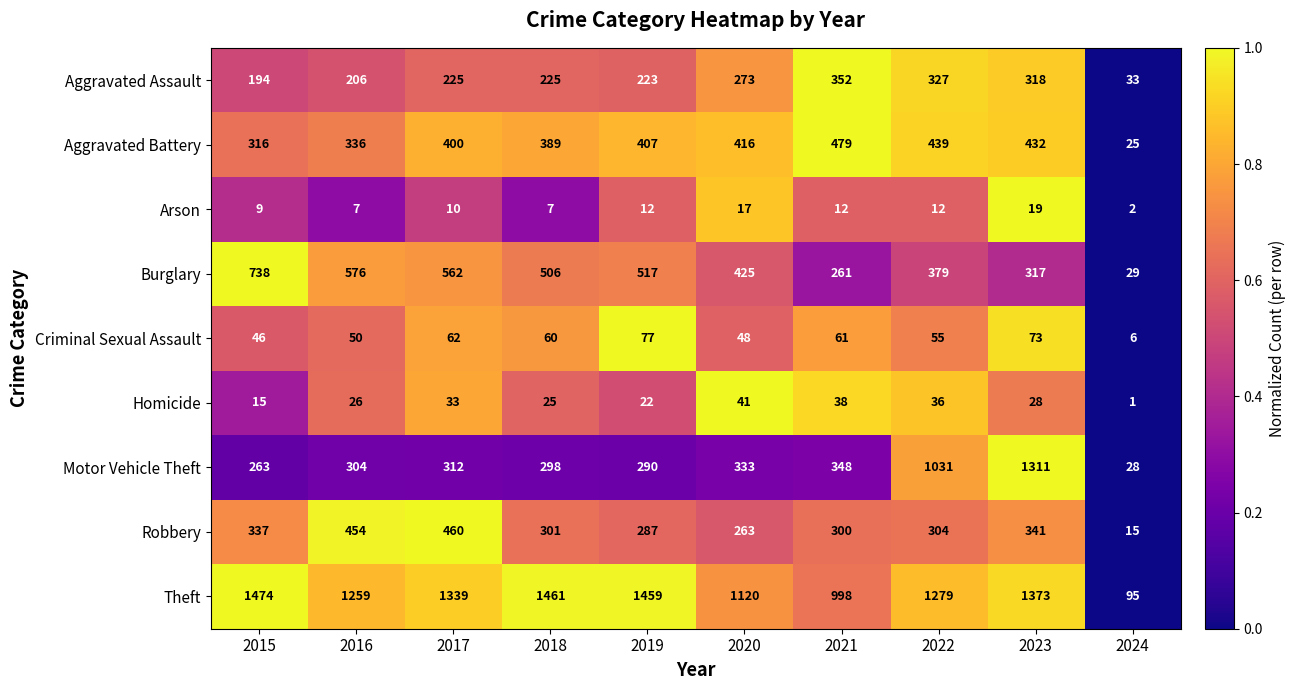

What is the total value across all series at 2018?

3272